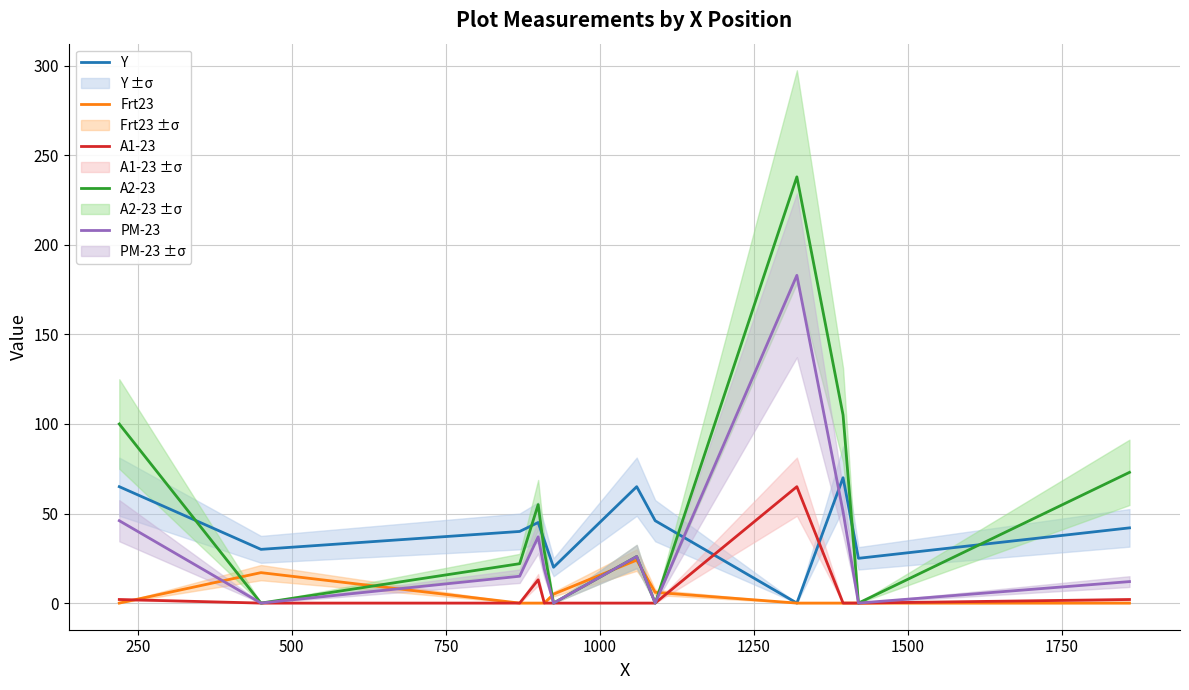

Which series has the largest total across all categories?

A2-23